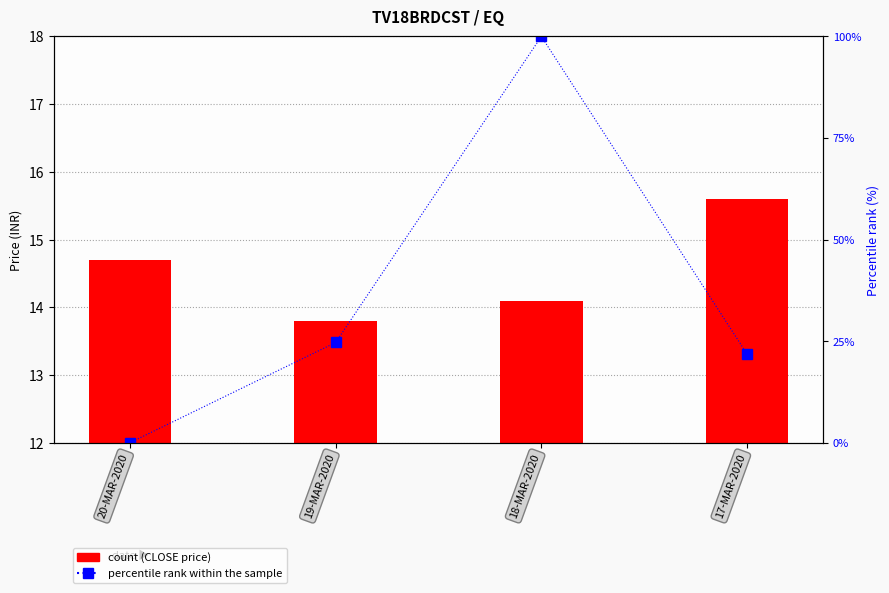

Which category has the highest value in the CLOSE series?

17-MAR-2020